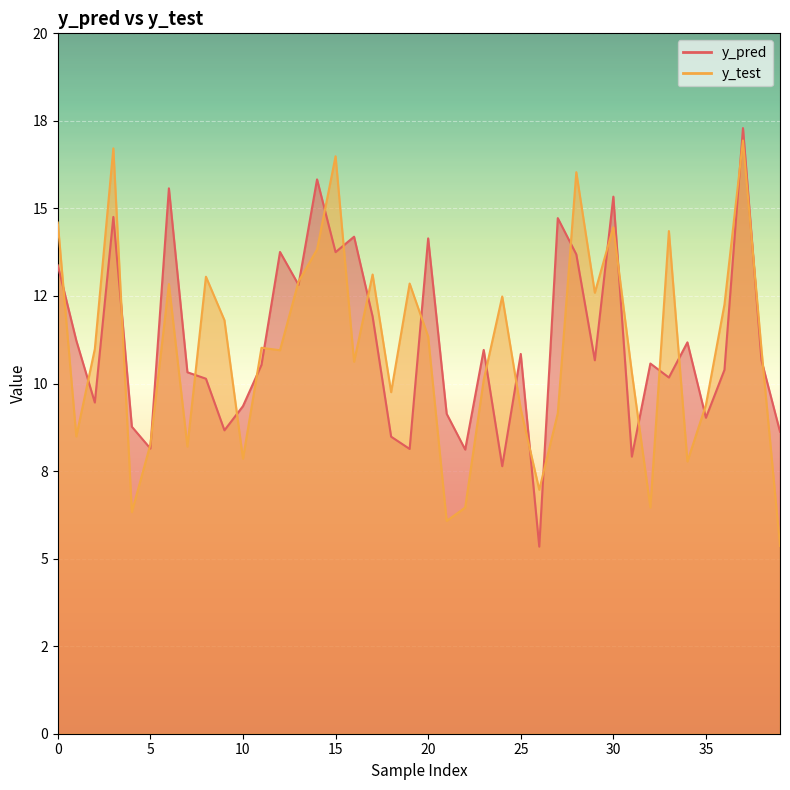

Reading left to right, extract all data points from this chart.

y_pred: 13.4	11.2	9.5	14.8	8.8	8.1	15.6	10.3	10.1	8.7	9.4	10.5	13.8	12.8	15.8	13.8	14.2	11.9	8.5	8.1	14.1	9.1	8.1	11.0	7.6	10.8	5.3	14.7	13.7	10.7	15.3	7.9	10.6	10.2	11.2	9.0	10.4	17.3	10.7	8.6
y_test: 14.6	8.5	11.0	16.7	6.3	8.3	12.8	8.2	13.0	11.8	7.9	11.0	11.0	12.9	13.8	16.5	10.6	13.1	9.8	12.9	11.3	6.1	6.5	10.1	12.5	9.3	7.0	9.2	16.0	12.6	14.5	10.3	6.5	14.4	7.8	9.4	12.3	16.9	11.0	5.4